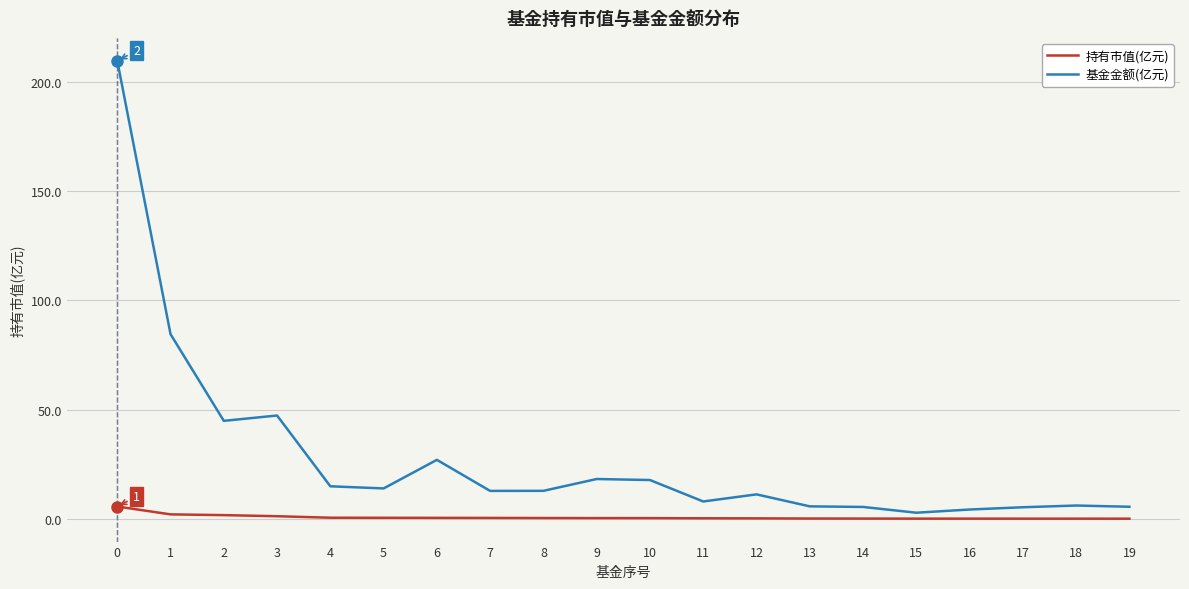

Is the value of 基金金额(亿元) at 4 greater than the value of 持有市值(亿元) at 2?

Yes